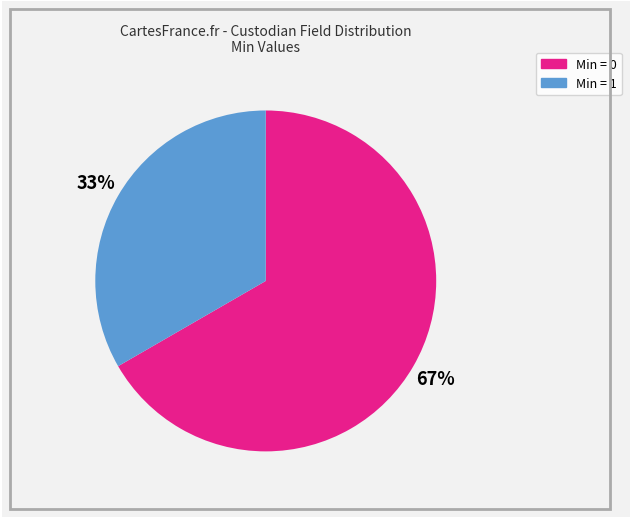

The Min = 1 slice represents 33% of the pie. True or false?

True